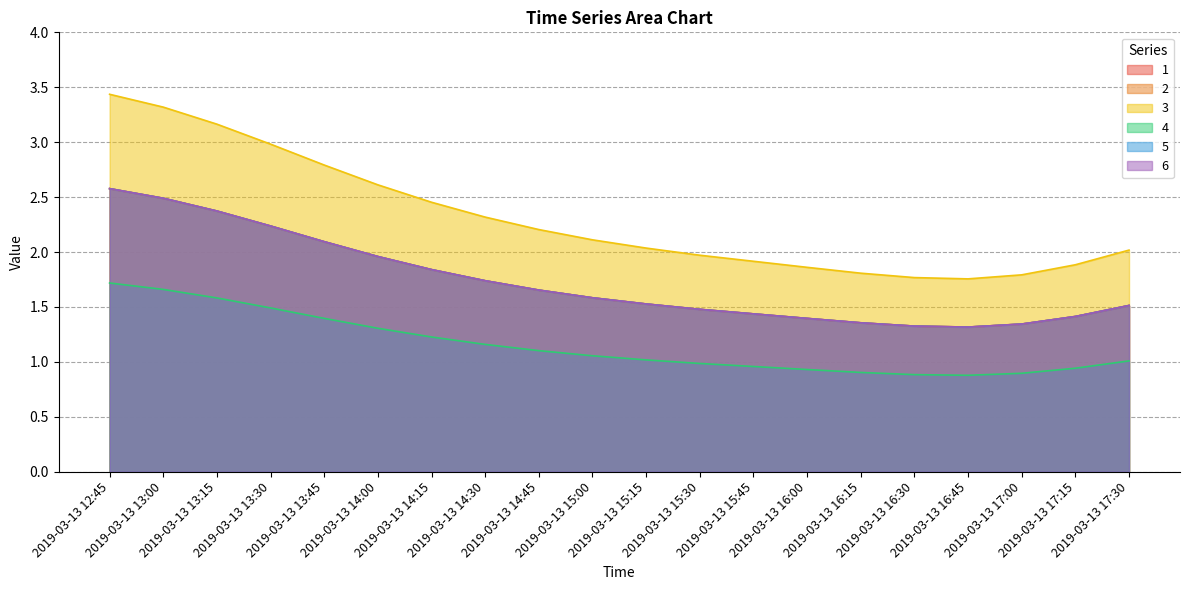

Reading right to left, what are all the values shown in this chart?

1: 1.5	1.4	1.3	1.3	1.3	1.4	1.4	1.4	1.5	1.5	1.6	1.7	1.7	1.8	2.0	2.1	2.2	2.4	2.5	2.6
2: 1.5	1.4	1.3	1.3	1.3	1.4	1.4	1.4	1.5	1.5	1.6	1.7	1.7	1.8	2.0	2.1	2.2	2.4	2.5	2.6
3: 2.0	1.9	1.8	1.8	1.8	1.8	1.9	1.9	2.0	2.0	2.1	2.2	2.3	2.5	2.6	2.8	3.0	3.2	3.3	3.4
4: 1.0	0.9	0.9	0.9	0.9	0.9	0.9	1.0	1.0	1.0	1.1	1.1	1.2	1.2	1.3	1.4	1.5	1.6	1.7	1.7
5: 1.5	1.4	1.3	1.3	1.3	1.4	1.4	1.4	1.5	1.5	1.6	1.7	1.7	1.8	2.0	2.1	2.2	2.4	2.5	2.6
6: 1.5	1.4	1.3	1.3	1.3	1.4	1.4	1.4	1.5	1.5	1.6	1.7	1.7	1.8	2.0	2.1	2.2	2.4	2.5	2.6